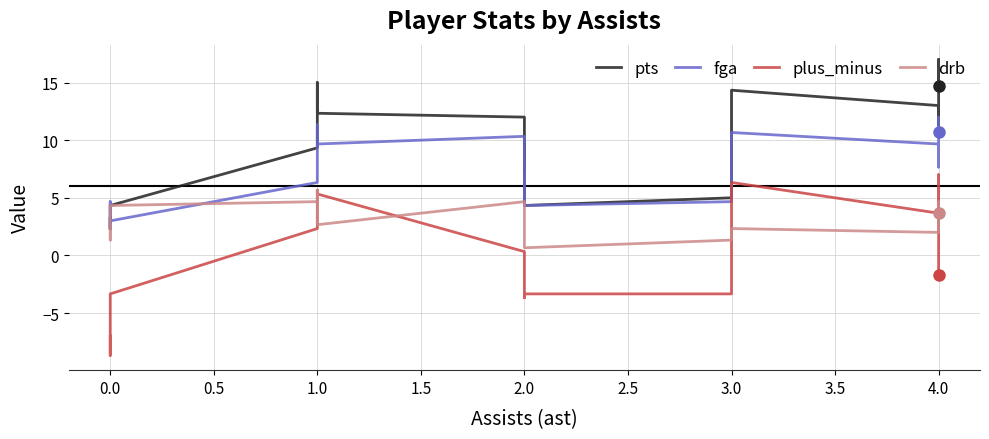

List the series in order of their peak value, highest first.

pts, fga, plus_minus, drb